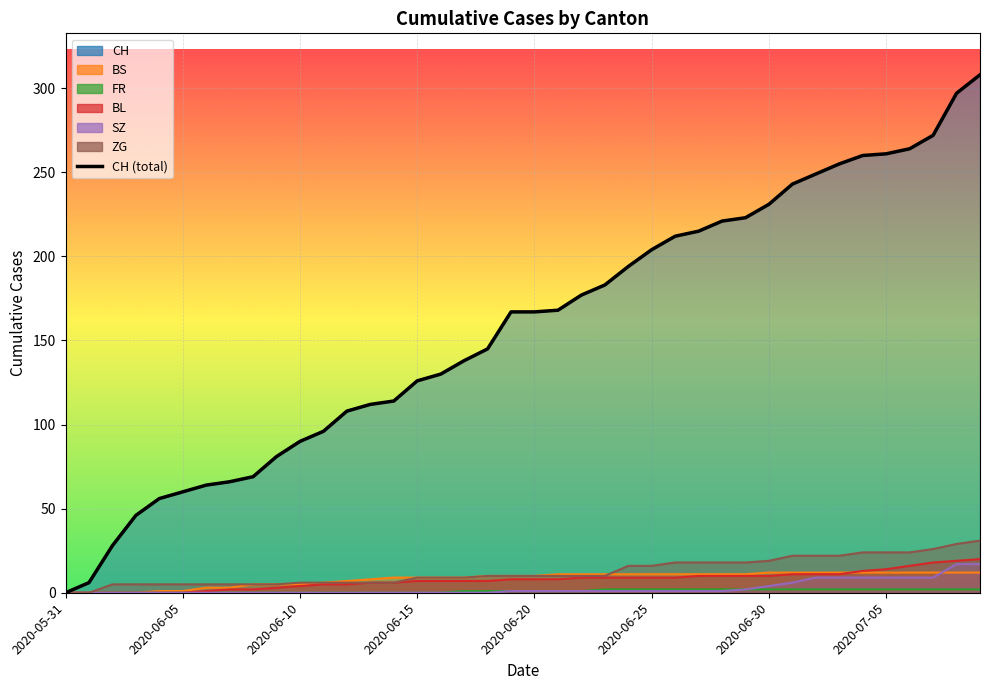

Between 26 and 31, which is larger?

31